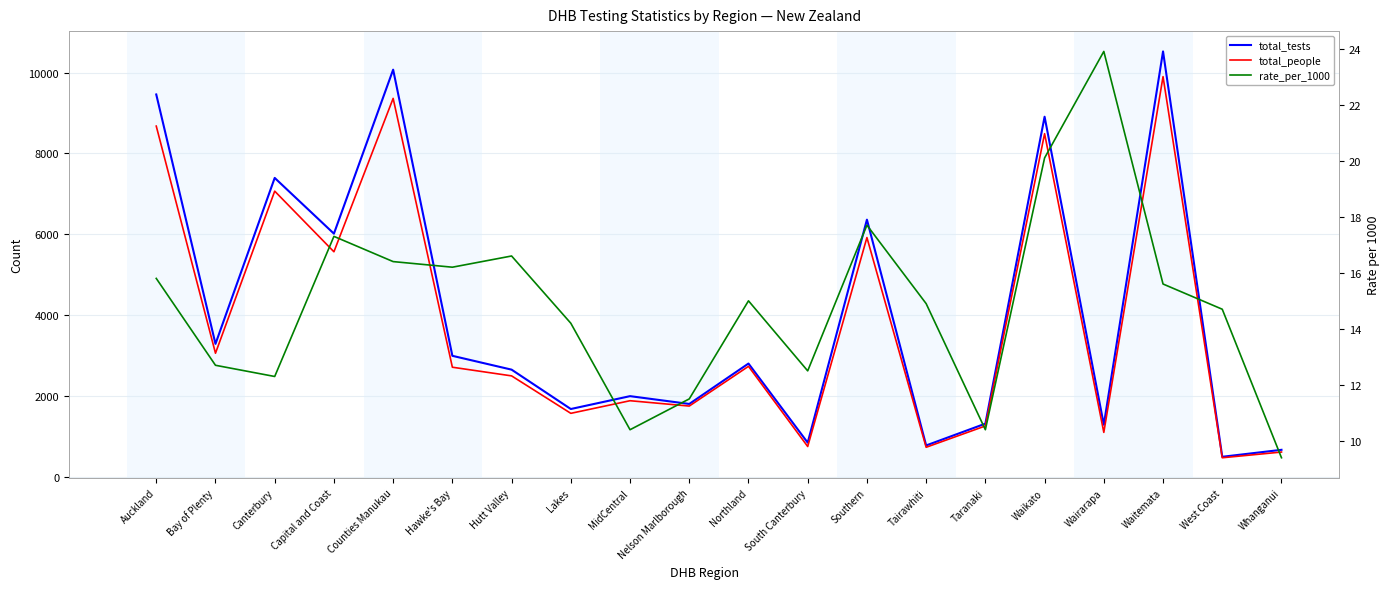

Reading left to right, what are all the values shown in this chart?

total_tests: Auckland=9458.0	Bay of Plenty=3292.0	Canterbury=7395.0	Capital and Coast=6017.0	Counties Manukau=10071.0	Hawke's Bay=2997.0	Hutt Valley=2655.0	Lakes=1682.0	MidCentral=2000.0	Nelson Marlborough=1807.0	Northland=2806.0	South Canterbury=850.0	Southern=6363.0	Tairawhiti=781.0	Taranaki=1320.0	Waikato=8908.0	Wairarapa=1293.0	Waitemata=10522.0	West Coast=501.0	Whanganui=673.0
total_people: Auckland=8676.0	Bay of Plenty=3061.0	Canterbury=7068.0	Capital and Coast=5569.0	Counties Manukau=9361.0	Hawke's Bay=2715.0	Hutt Valley=2501.0	Lakes=1575.0	MidCentral=1887.0	Nelson Marlborough=1755.0	Northland=2737.0	South Canterbury=755.0	Southern=5921.0	Tairawhiti=736.0	Taranaki=1263.0	Waikato=8488.0	Wairarapa=1104.0	Waitemata=9899.0	West Coast=477.0	Whanganui=618.0
rate_per_1000: Auckland=15.8	Bay of Plenty=12.7	Canterbury=12.3	Capital and Coast=17.3	Counties Manukau=16.4	Hawke's Bay=16.2	Hutt Valley=16.6	Lakes=14.2	MidCentral=10.4	Nelson Marlborough=11.5	Northland=15.0	South Canterbury=12.5	Southern=17.7	Tairawhiti=14.9	Taranaki=10.4	Waikato=20.1	Wairarapa=23.9	Waitemata=15.6	West Coast=14.7	Whanganui=9.4